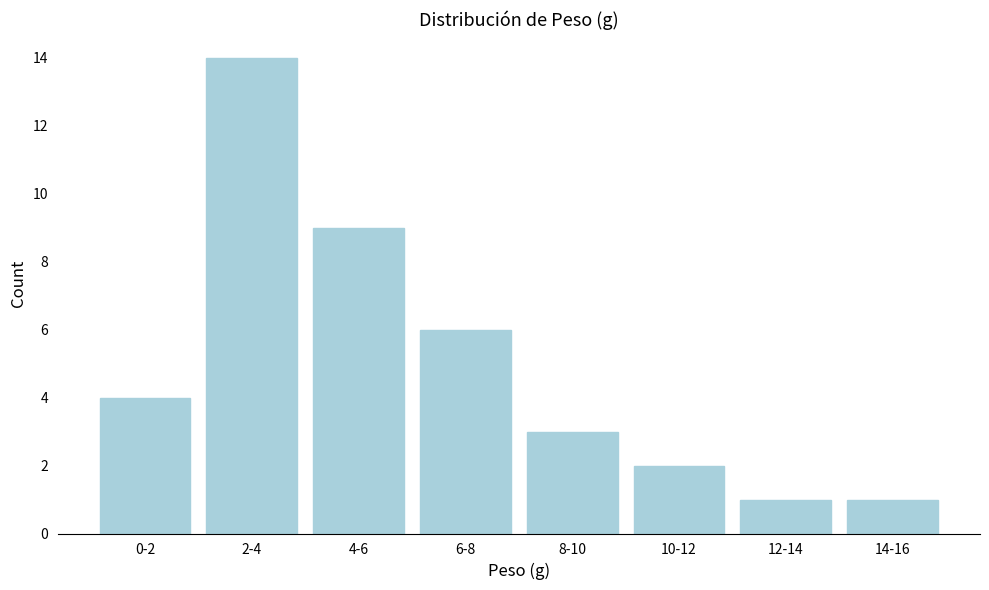

Reading right to left, transcribe all the data shown in this chart.

1	1	2	3	6	9	14	4